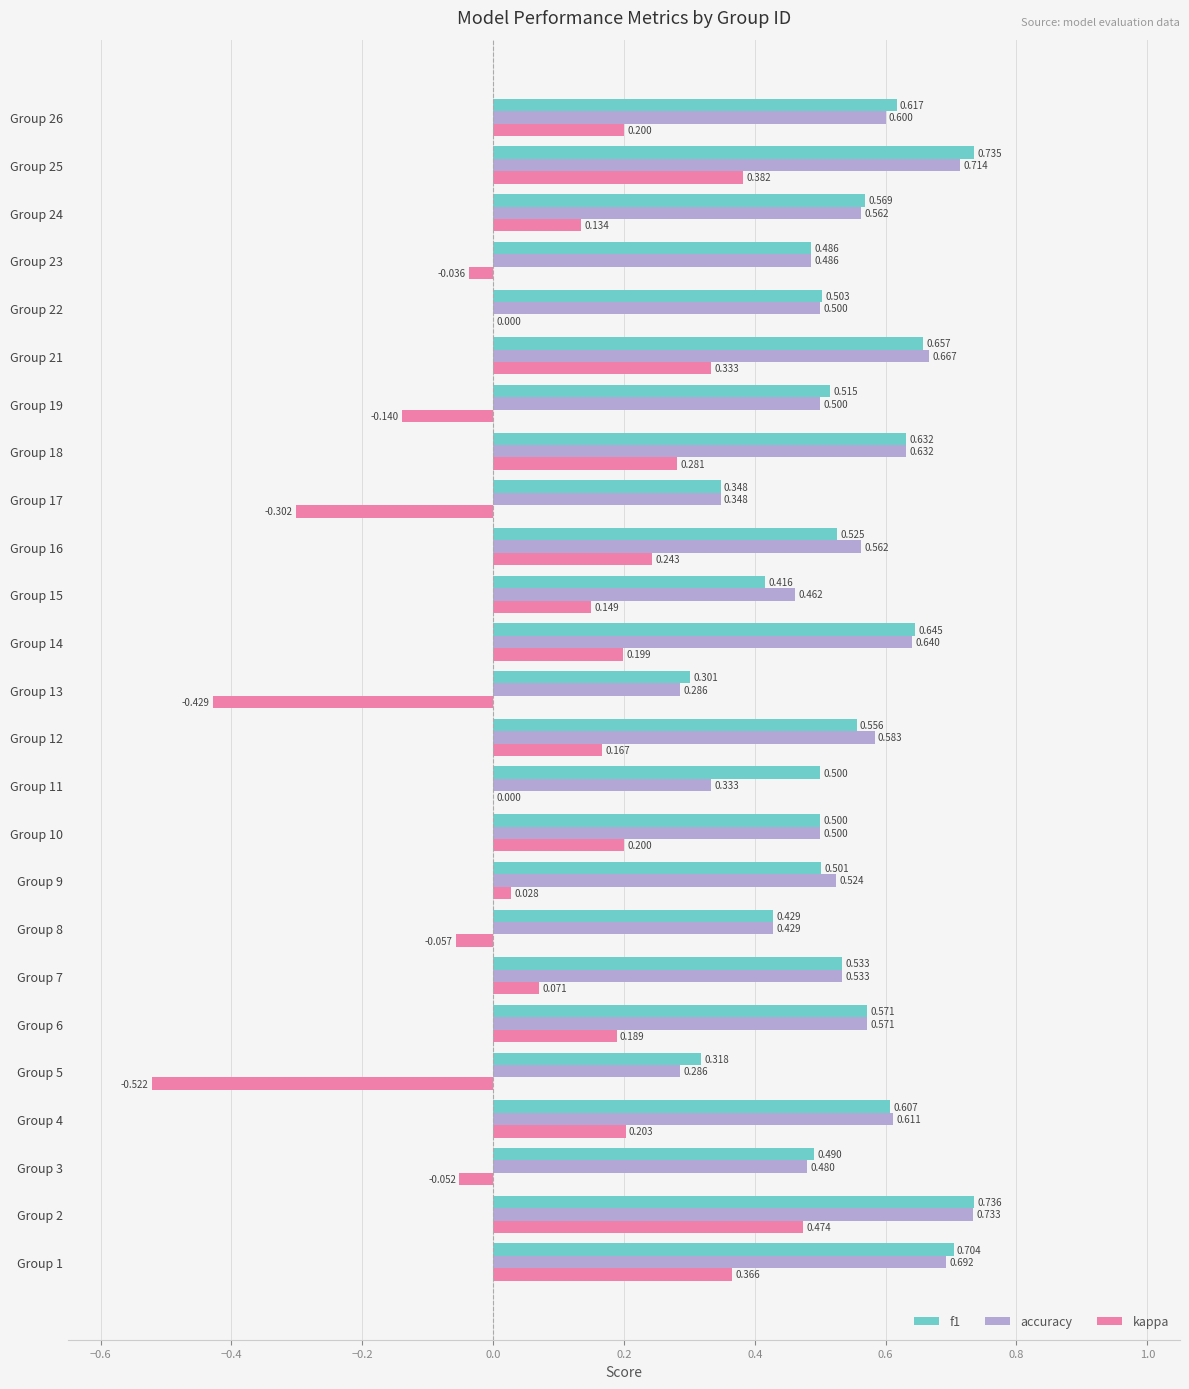

At which category is the sum across all series the highest?

Group 2